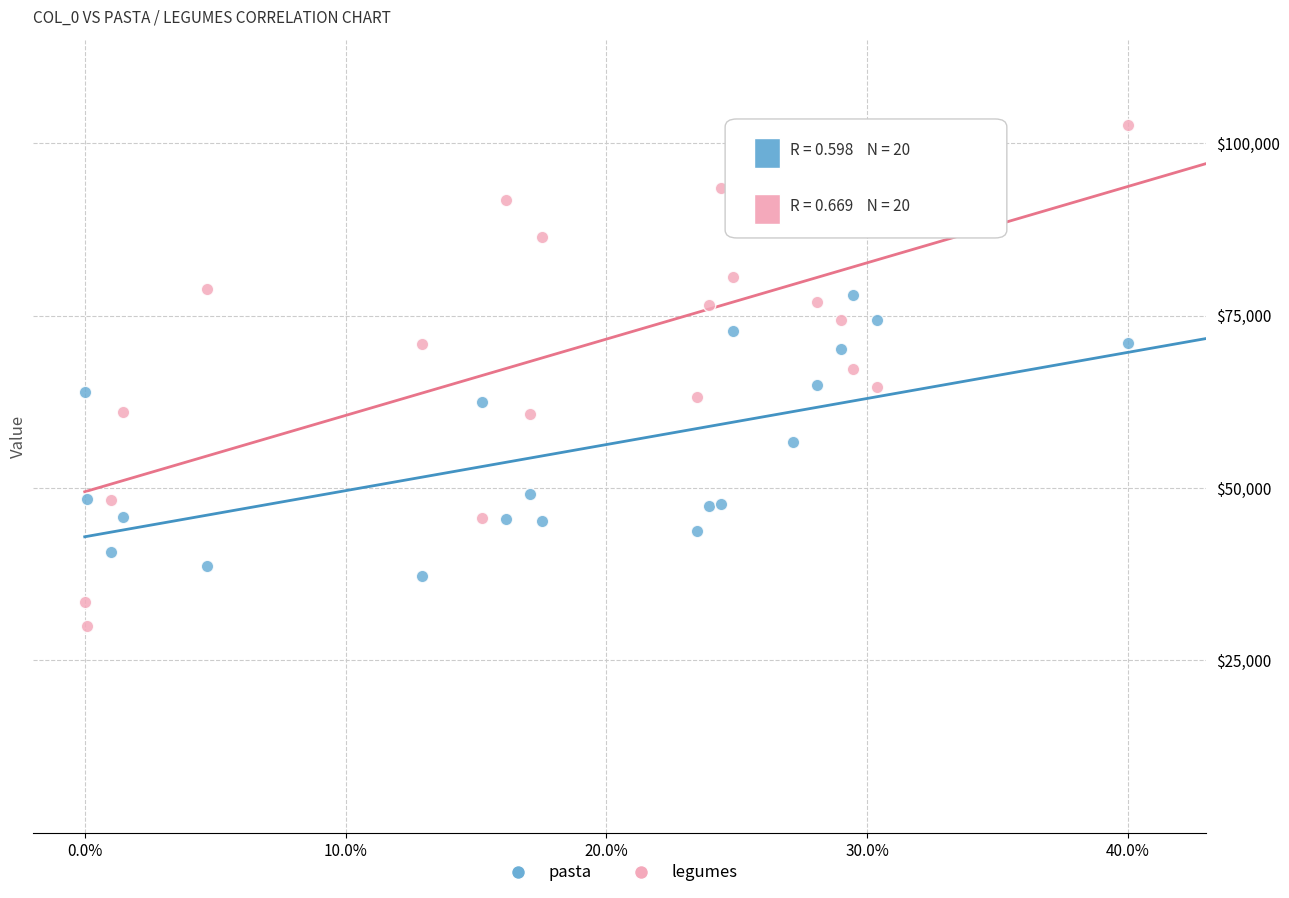

Which series has the widest spread of Y values?

legumes